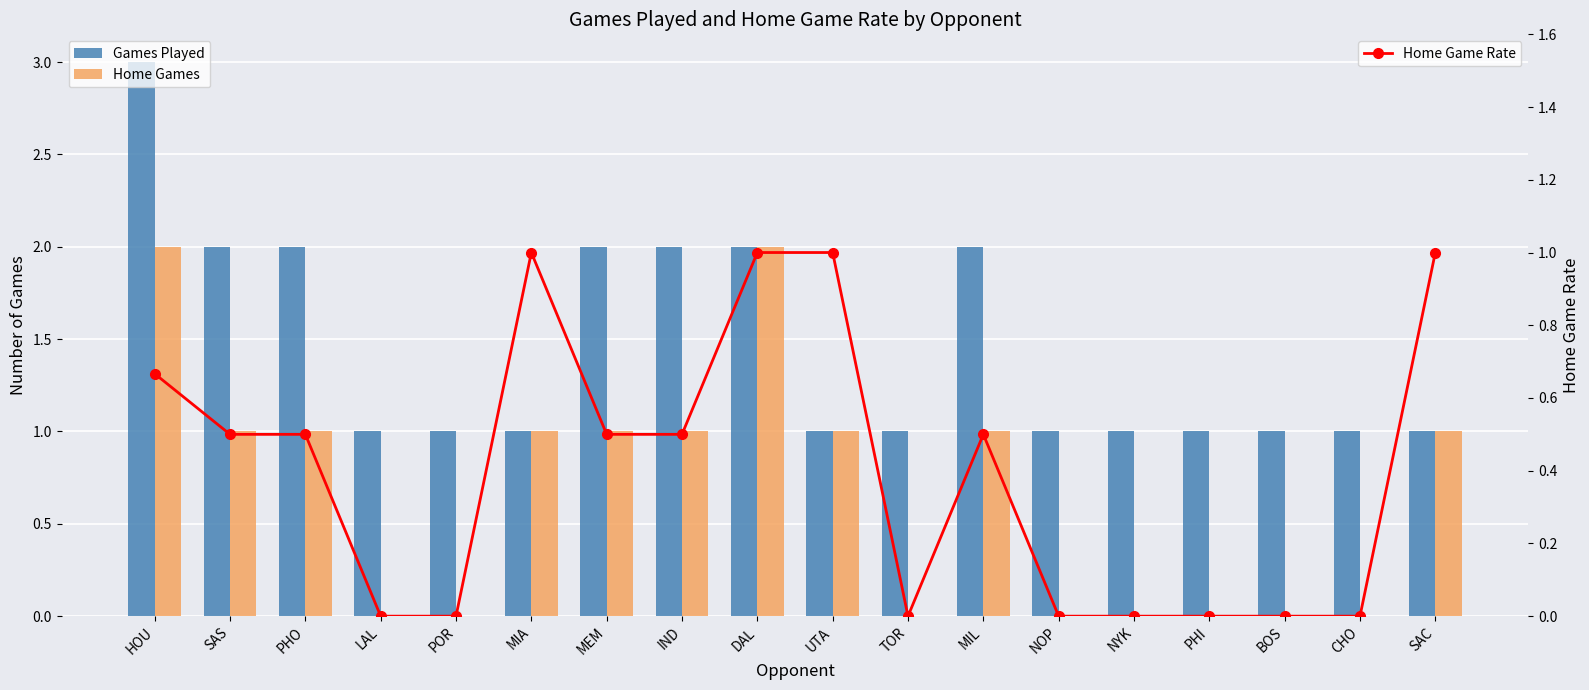

Which series has the largest total across all categories?

Games Played